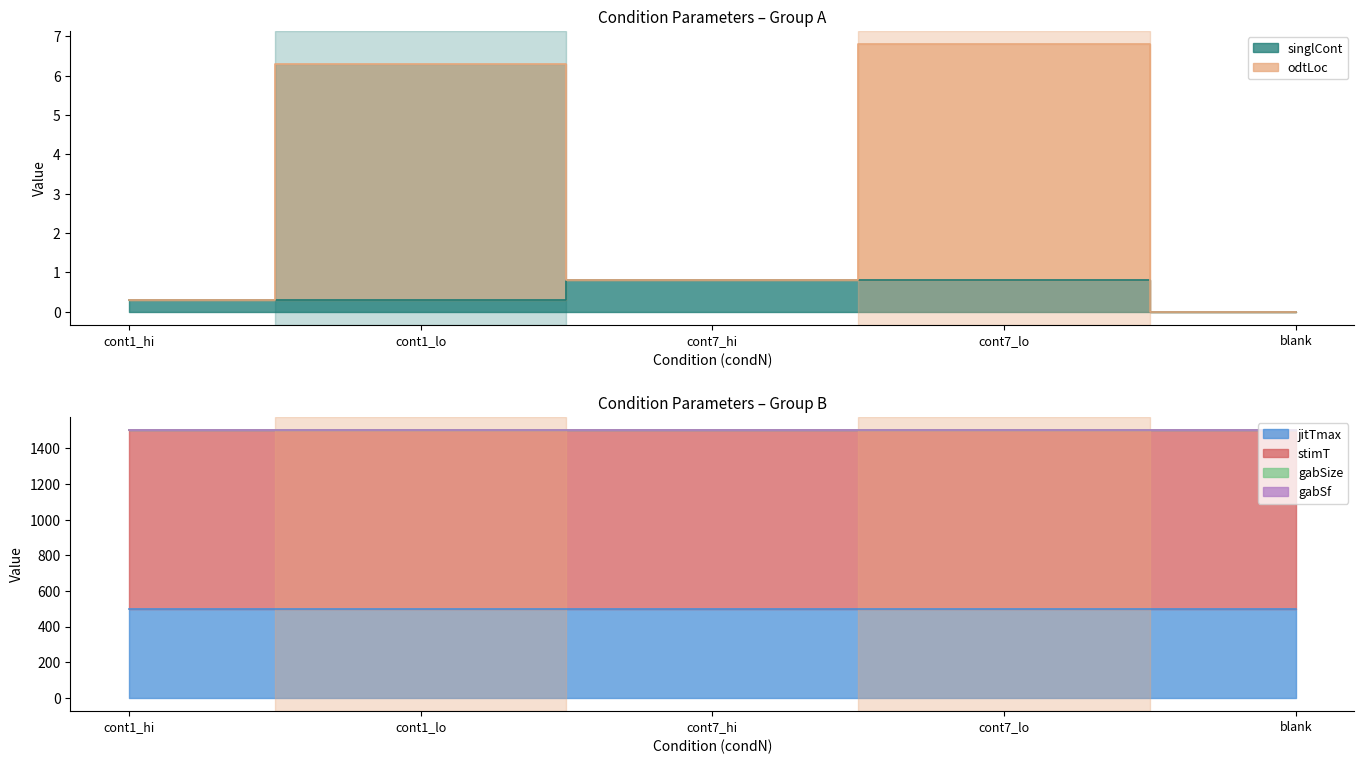

How many intersections are there between singlCont and gabSf?

1